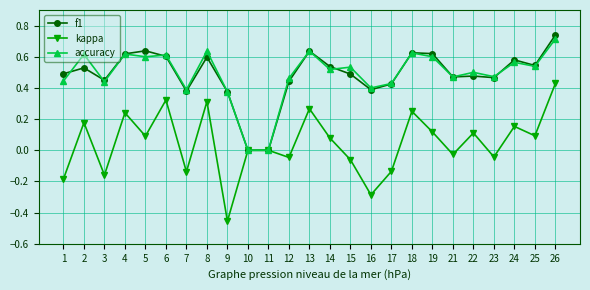

Which series has the largest range (max minus min)?

kappa